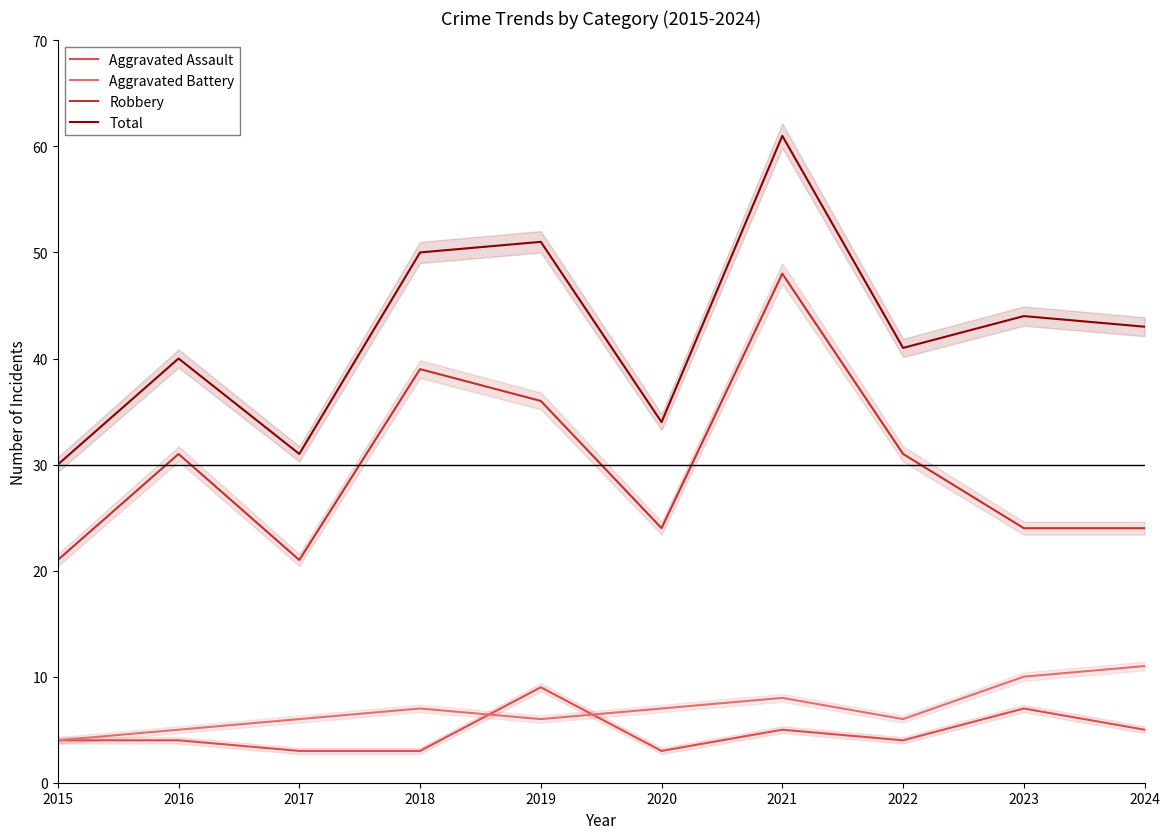

At which category is the sum across all series the highest?

2021